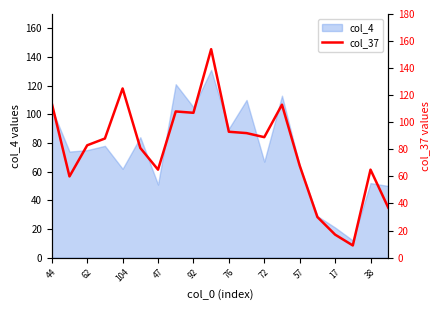

The col_4 series shows 62 at 104. True or false?

True